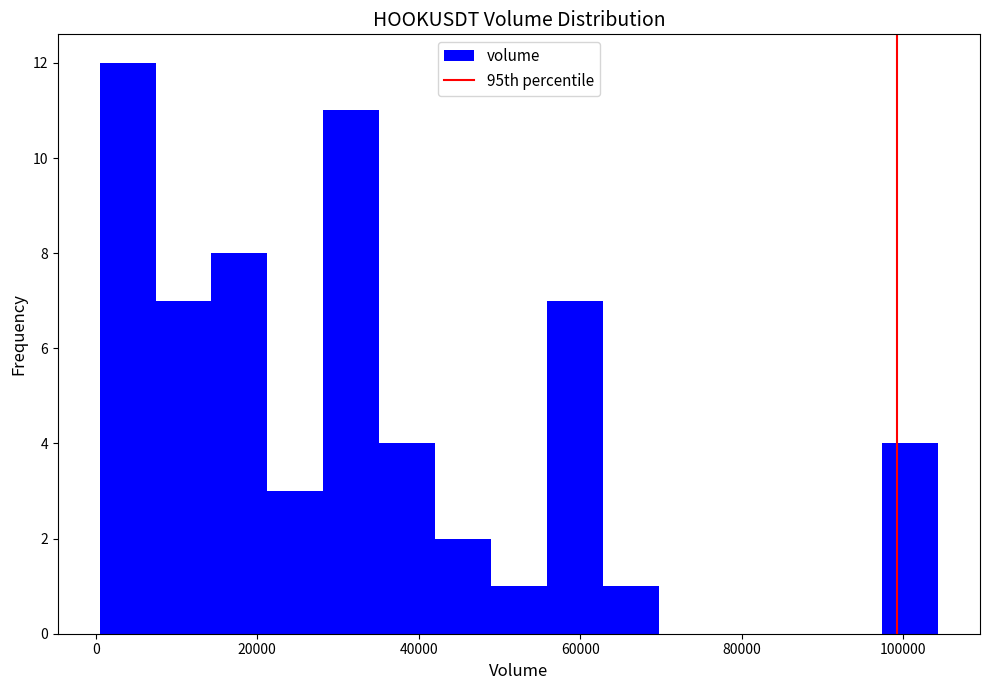

Read against the x-axis, roughly where is the centre of the tallest bar?

4000